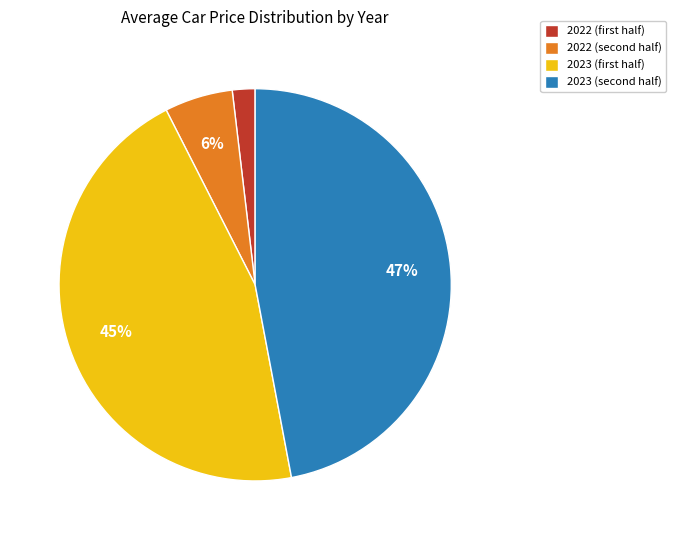

How many segments does this pie chart have?

4